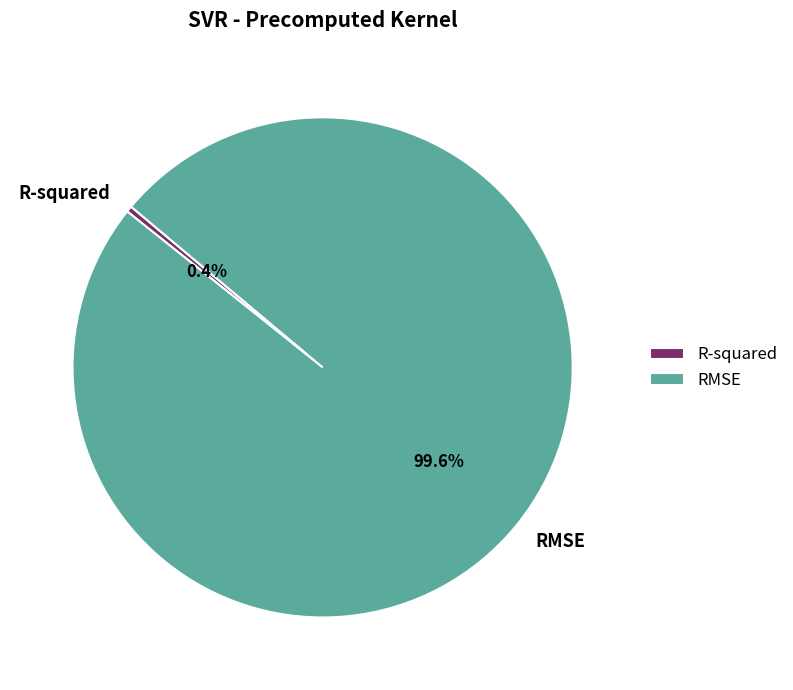

Between R-squared and RMSE, which is larger?

RMSE